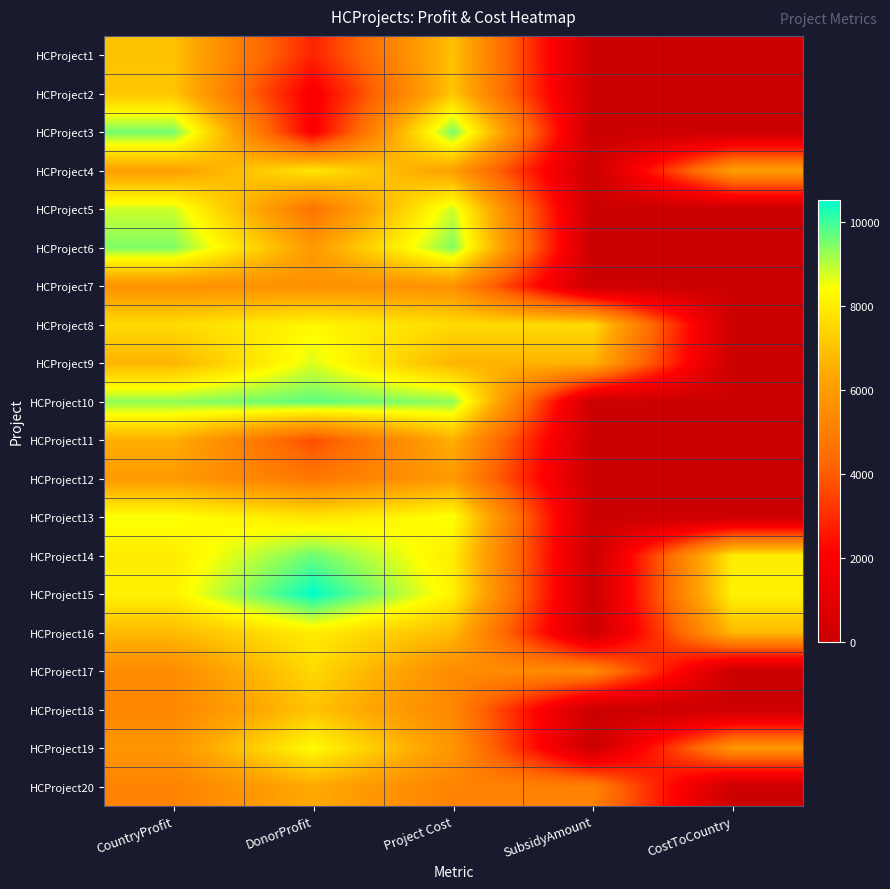

Which category has the lowest value across all series?

SubsidyAmount